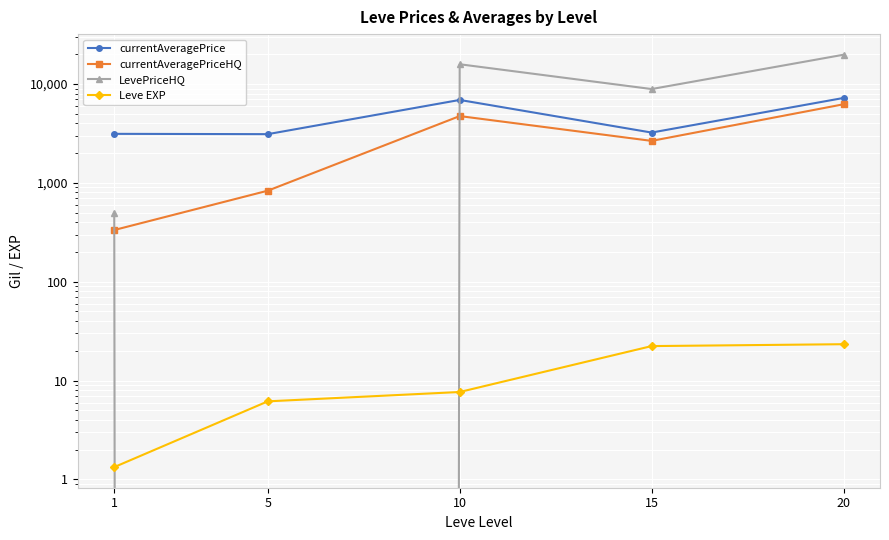

Where is LevePriceHQ nearest to the value 9883?

15